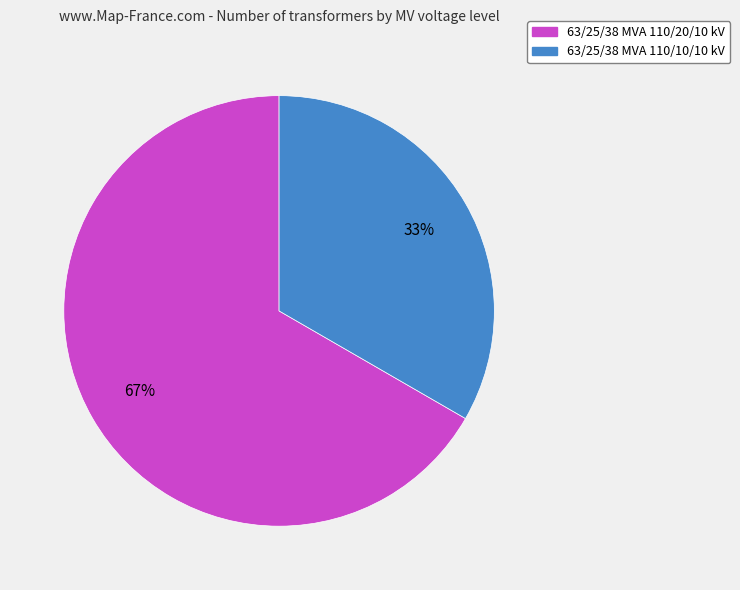

To the nearest percent, what is the combined percentage of 63/25/38 MVA 110/20/10 kV and 63/25/38 MVA 110/10/10 kV?

100%